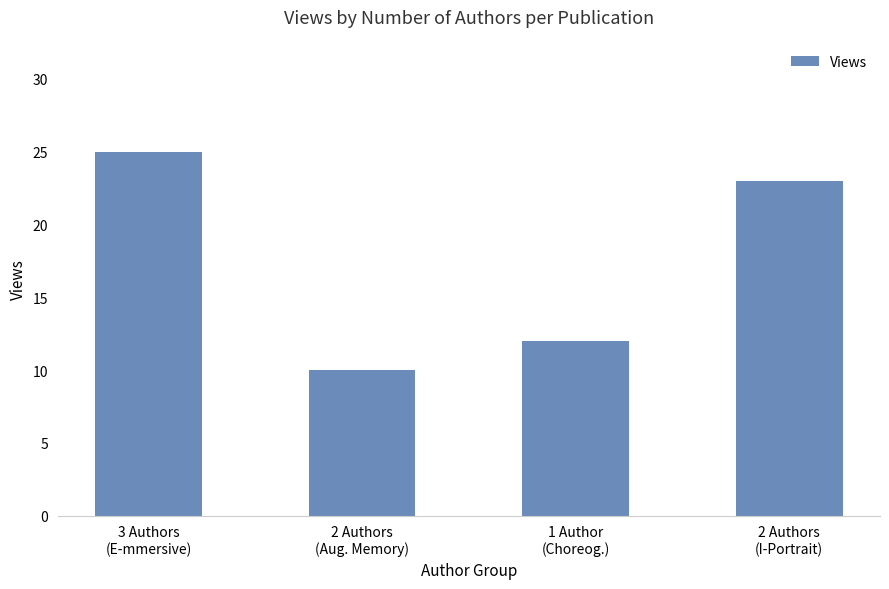

What is the smallest value displayed?

10